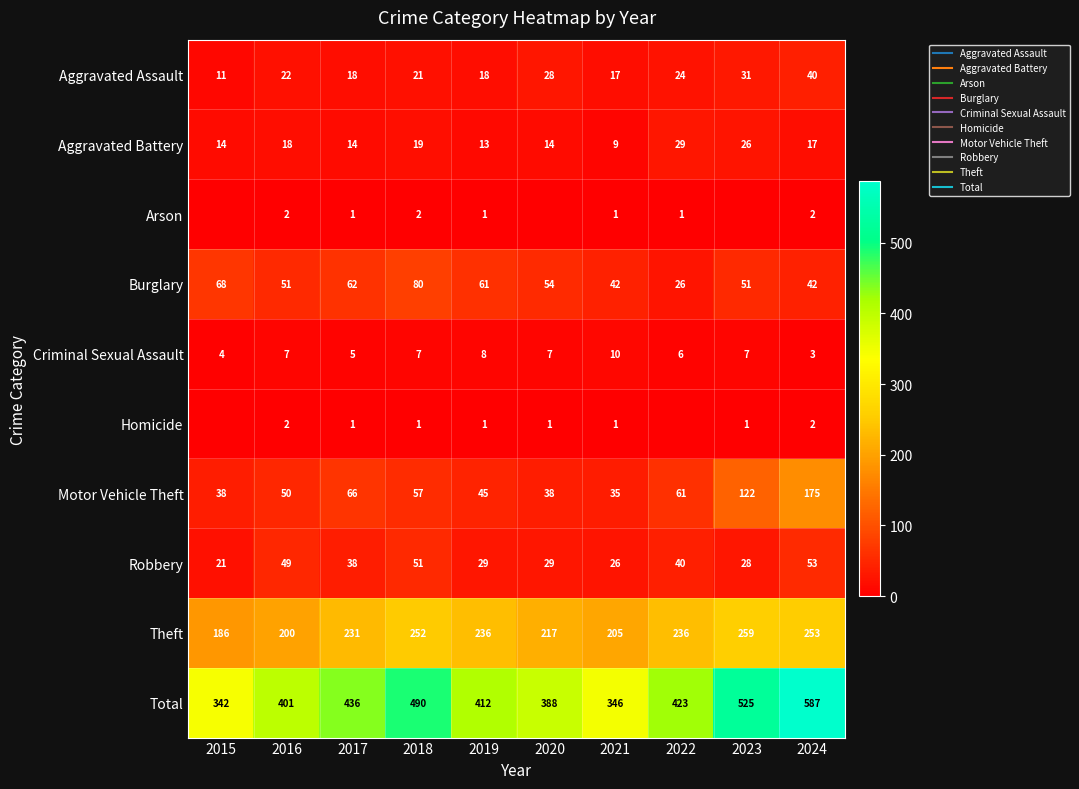

Which series has the largest total across all categories?

Total